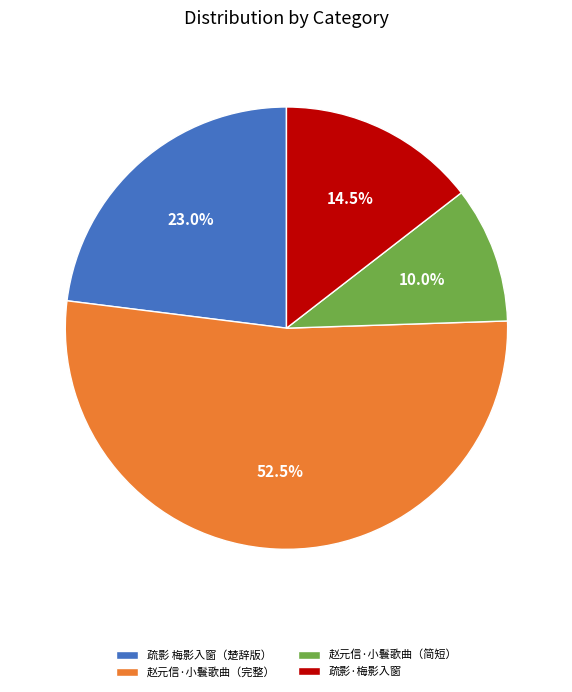

What is the largest slice in the pie chart?

赵元信·小鬟歌曲（完整）